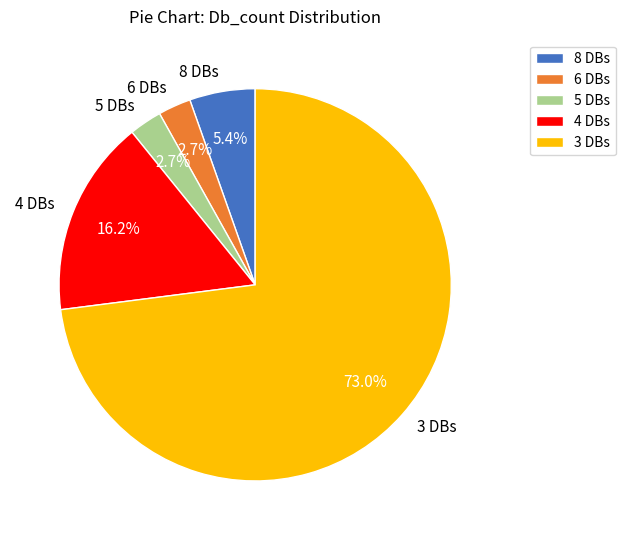

What is the largest slice in the pie chart?

3 DBs